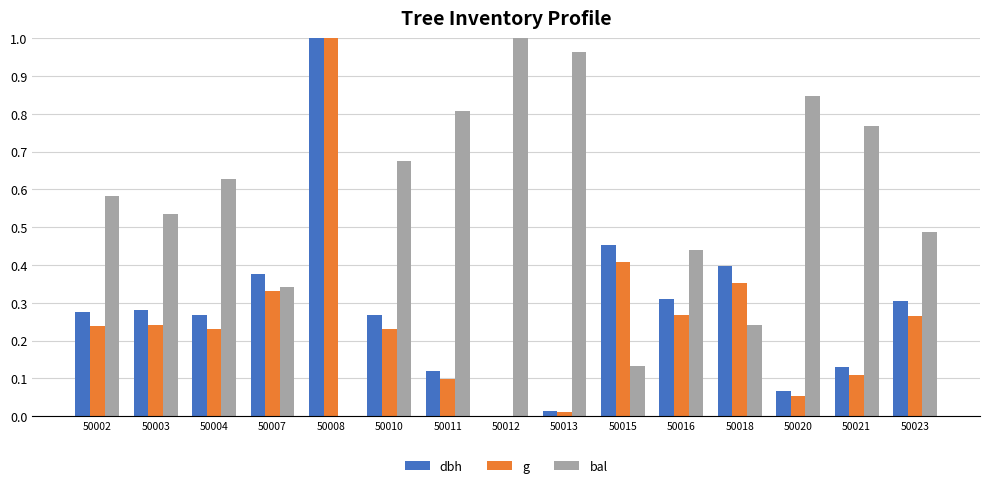

Which series changed the most between 50008 and 50020?

g